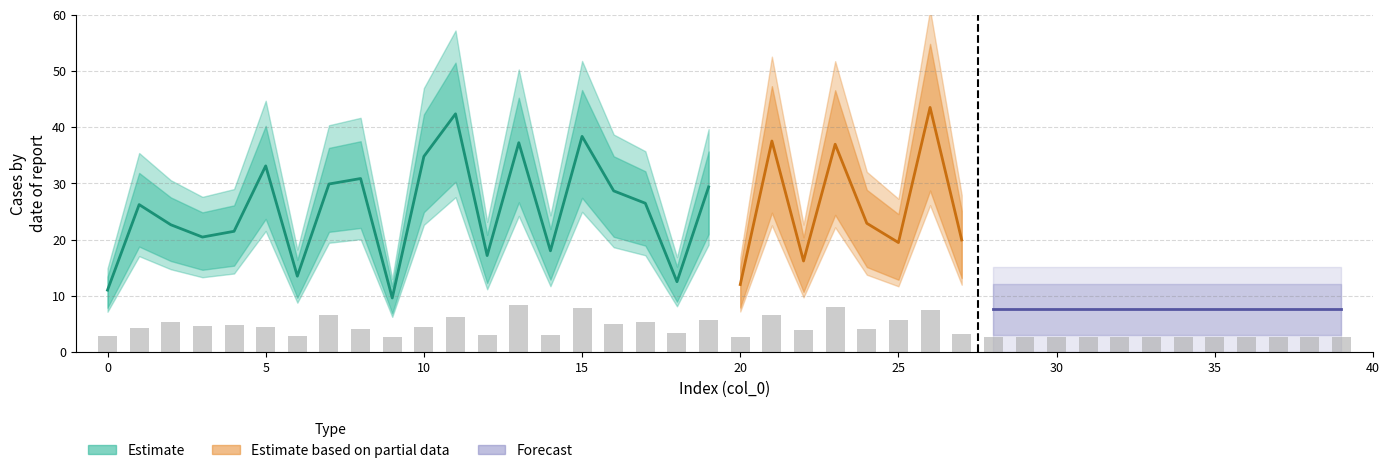

Does the chart contain stacked bars?

No